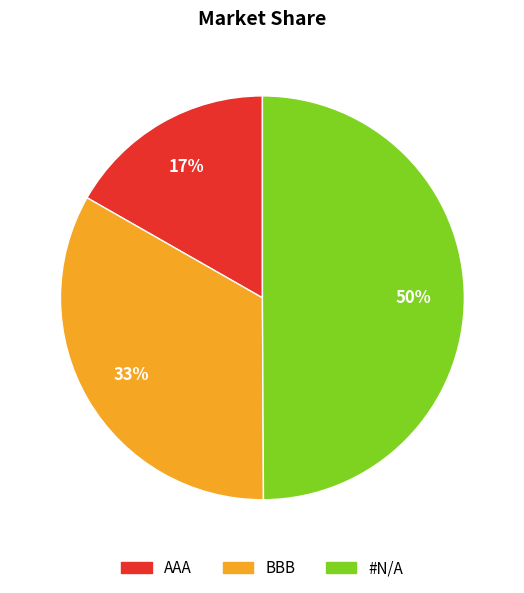

To the nearest percent, what percentage of the pie is #N/A?

50%